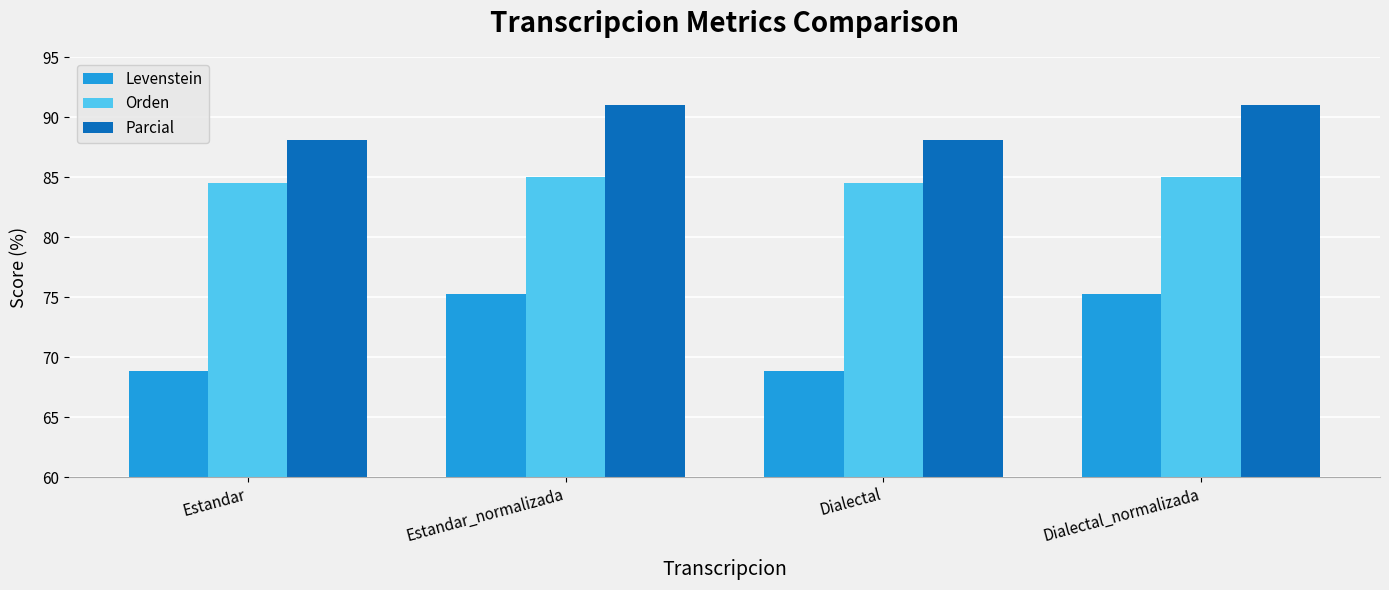

Reading left to right, list all the values displayed in this chart.

Levenstein: Estandar=68.9	Estandar_normalizada=75.2	Dialectal=68.9	Dialectal_normalizada=75.2
Orden: Estandar=84.5	Estandar_normalizada=85.0	Dialectal=84.5	Dialectal_normalizada=85.0
Parcial: Estandar=88.0	Estandar_normalizada=91.0	Dialectal=88.0	Dialectal_normalizada=91.0